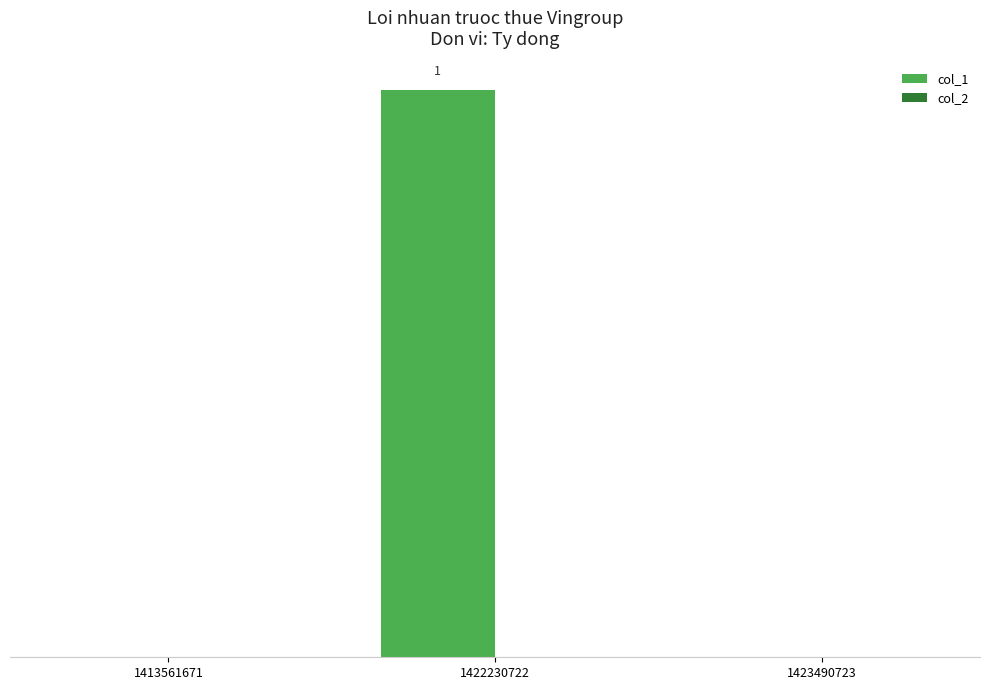

Are the bars horizontal?

No